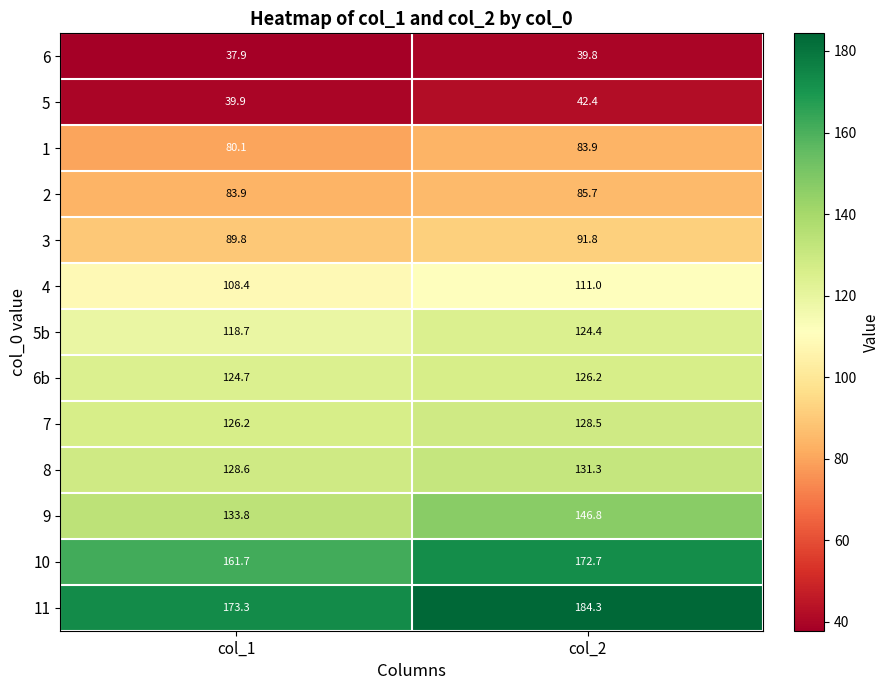

Reading right to left, list all the values displayed in this chart.

6: 39.8	37.9
5: 42.4	39.9
1: 83.9	80.1
2: 85.7	83.9
3: 91.8	89.8
4: 111.0	108.4
5b: 124.4	118.7
6b: 126.2	124.7
7: 128.5	126.2
8: 131.3	128.6
9: 146.8	133.8
10: 172.7	161.7
11: 184.3	173.3